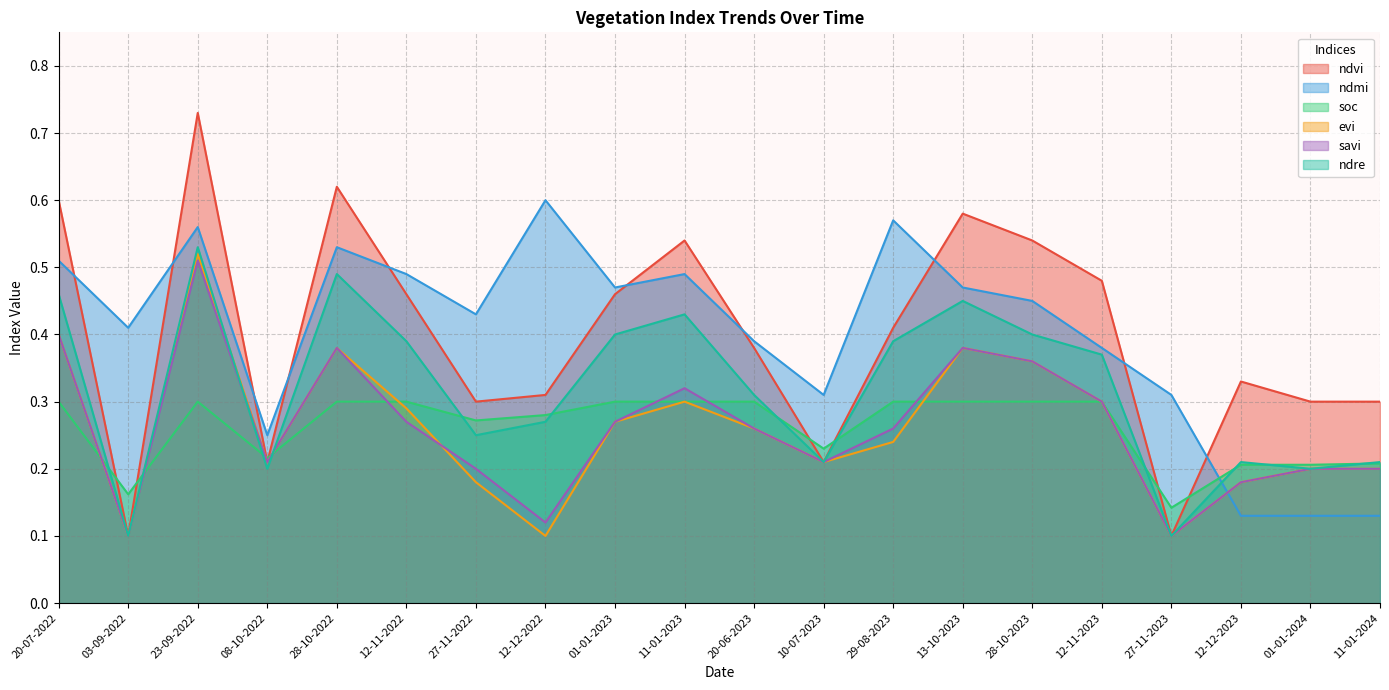

What is the smallest value displayed?

0.1